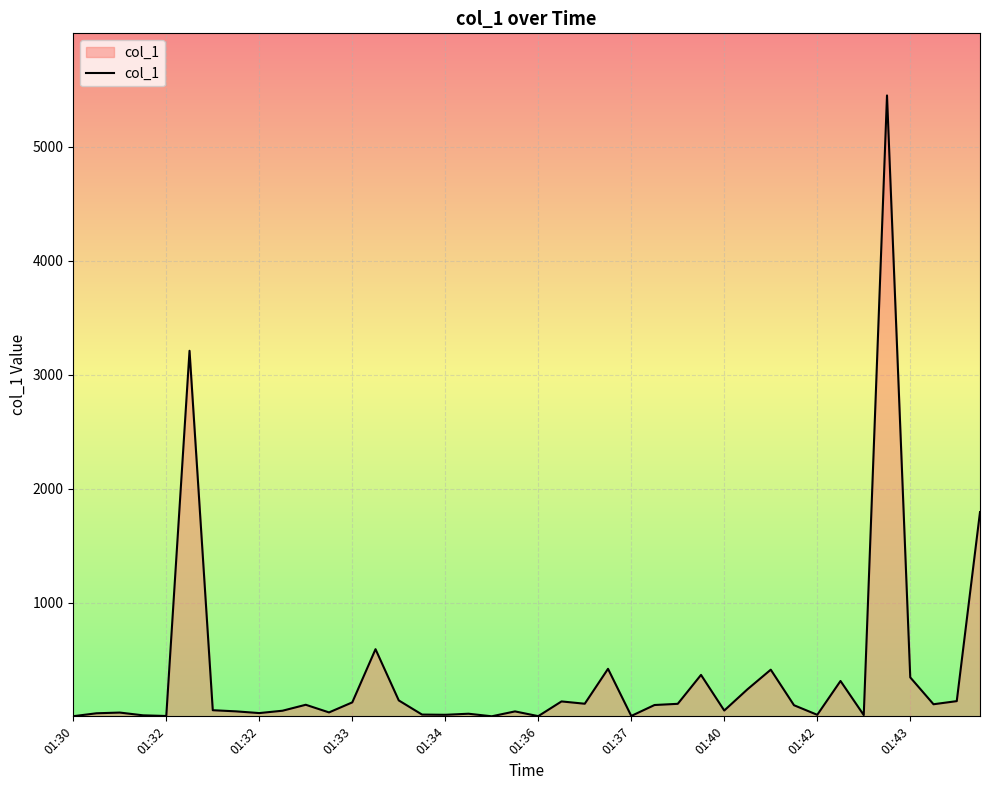

What is the maximum value shown in the chart?

5451.7